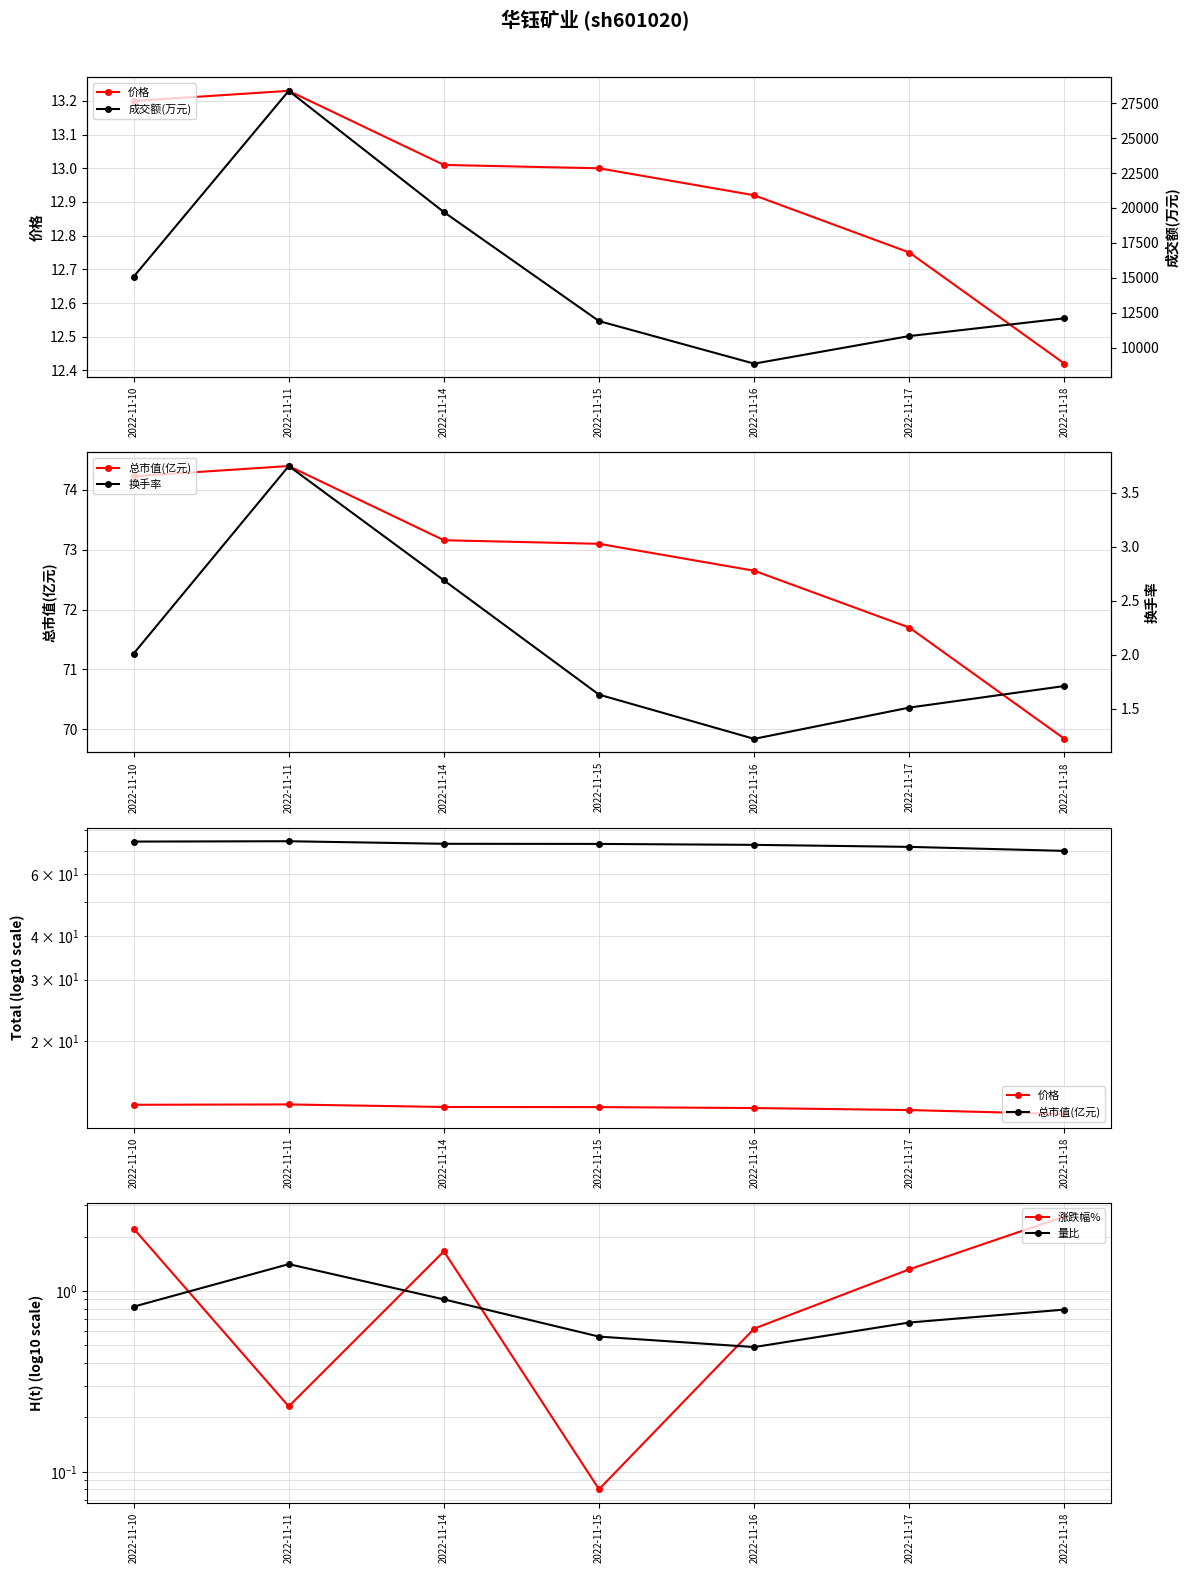

Which series has the largest range (max minus min)?

成交额(万元)